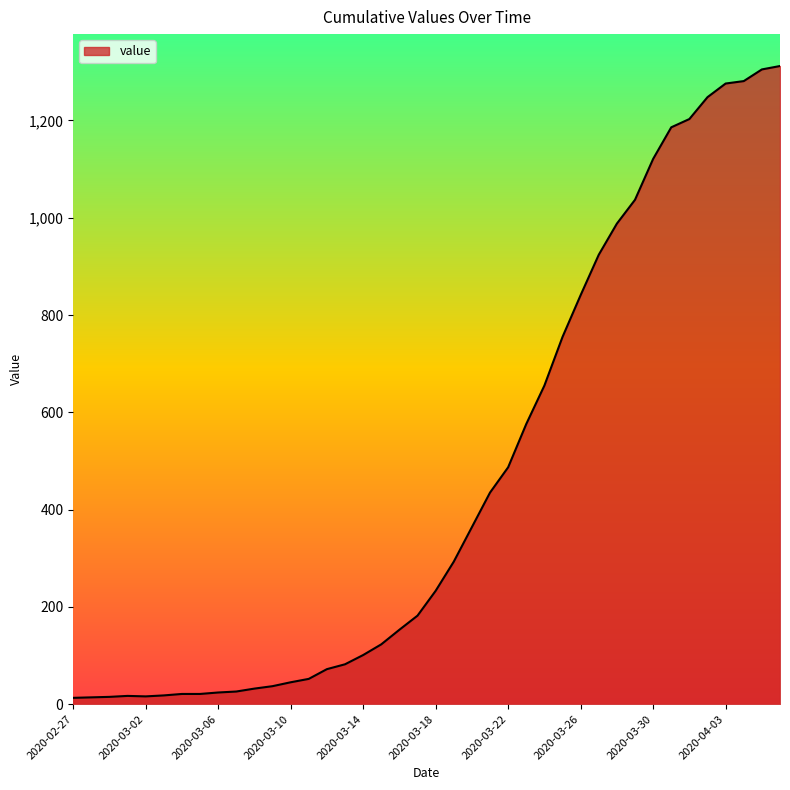

What is the greatest value displayed?

1312